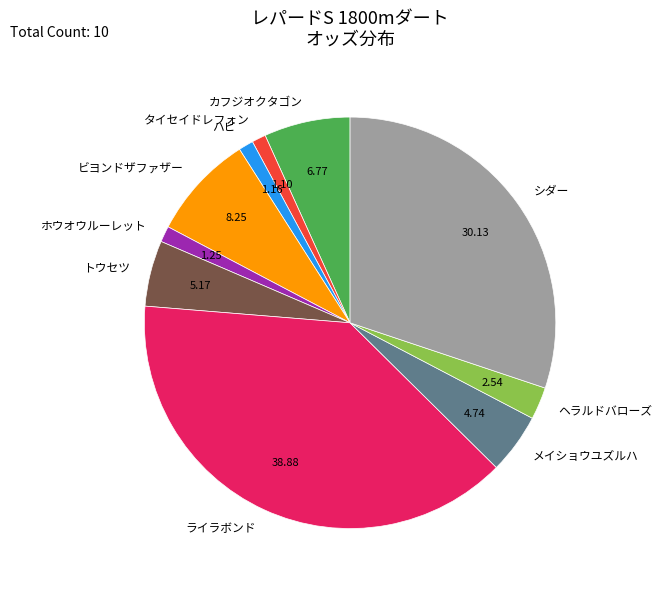

Do ホウオウルーレット and トウセツ together represent more than half of the pie?

No